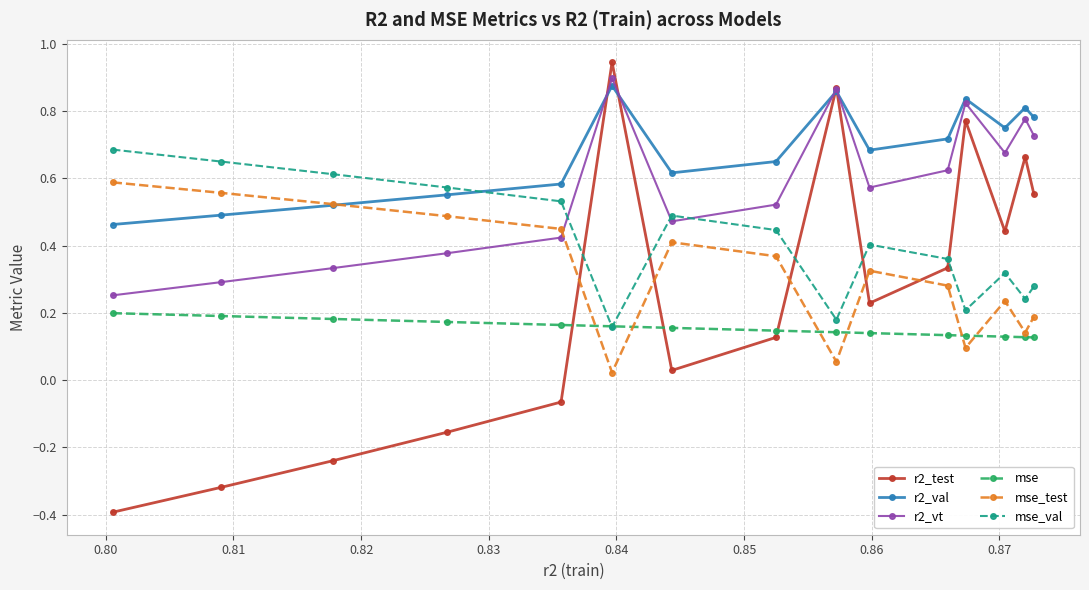

In r2_vt, how many points are higher than both neighbors (excluding endpoints)?

4